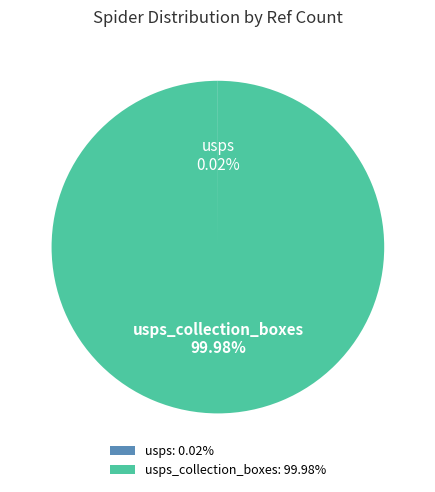

Does any single category account for the majority?

Yes